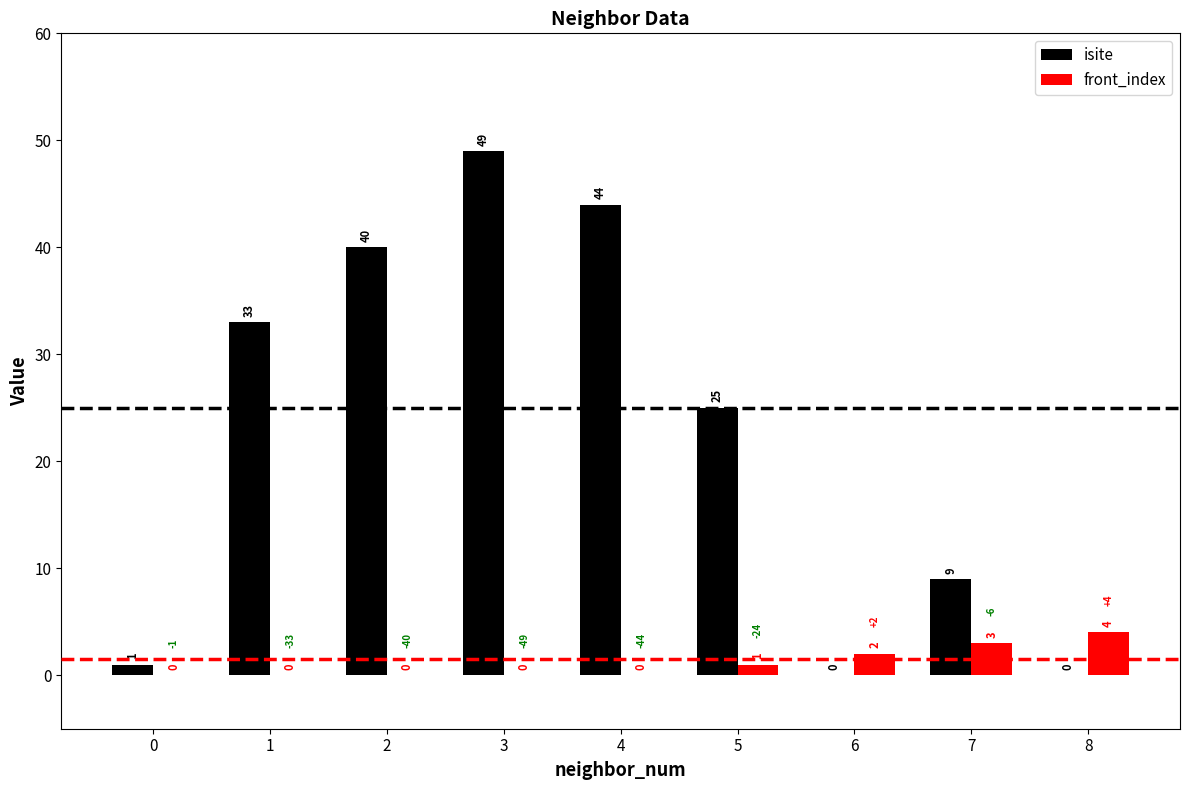

True or false: isite has a value of 0 at 6.

True